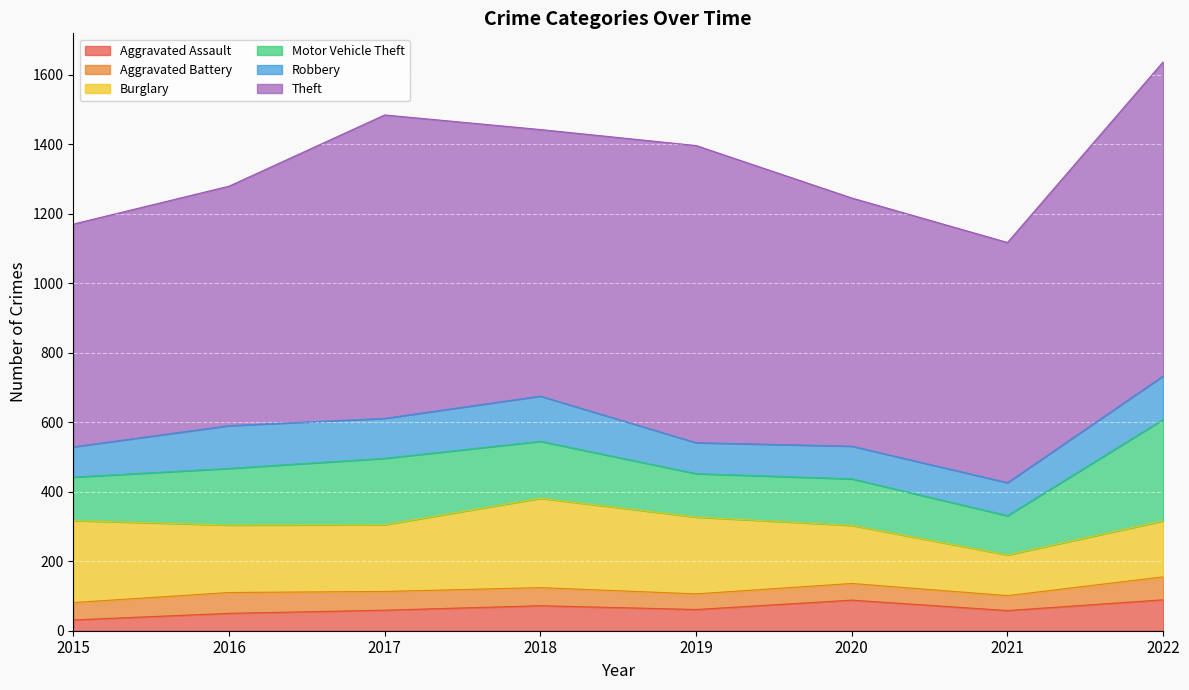

How many distinct data groups are displayed?

6